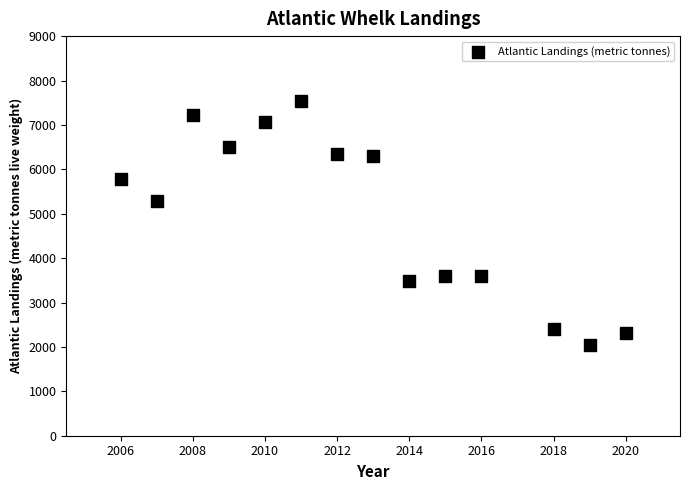

What Y value in the scatter plot is closest to 4793?

5290.1